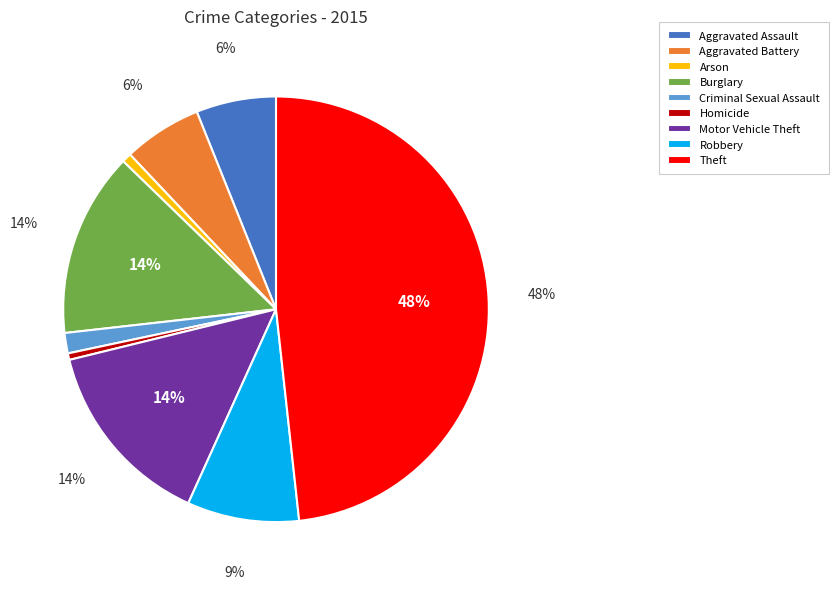

Is it true that Robbery is 1% of the pie?

False